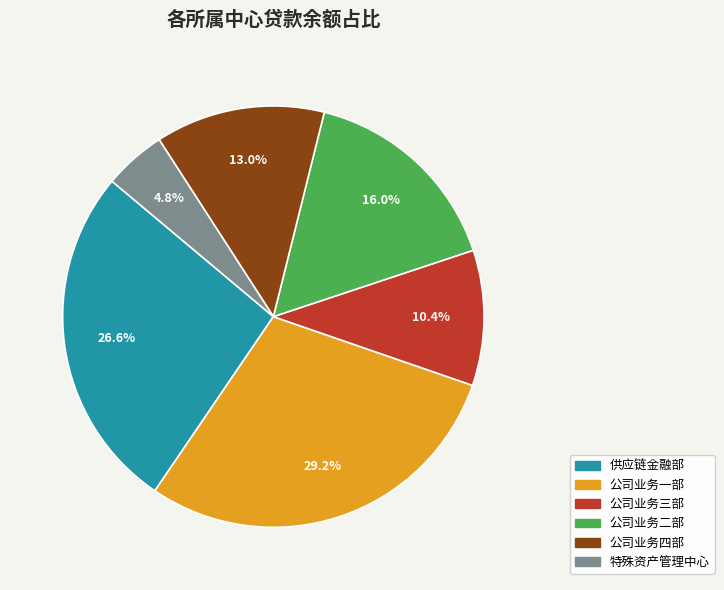

To the nearest percent, what is the difference between the largest and smallest slice percentages?

24%